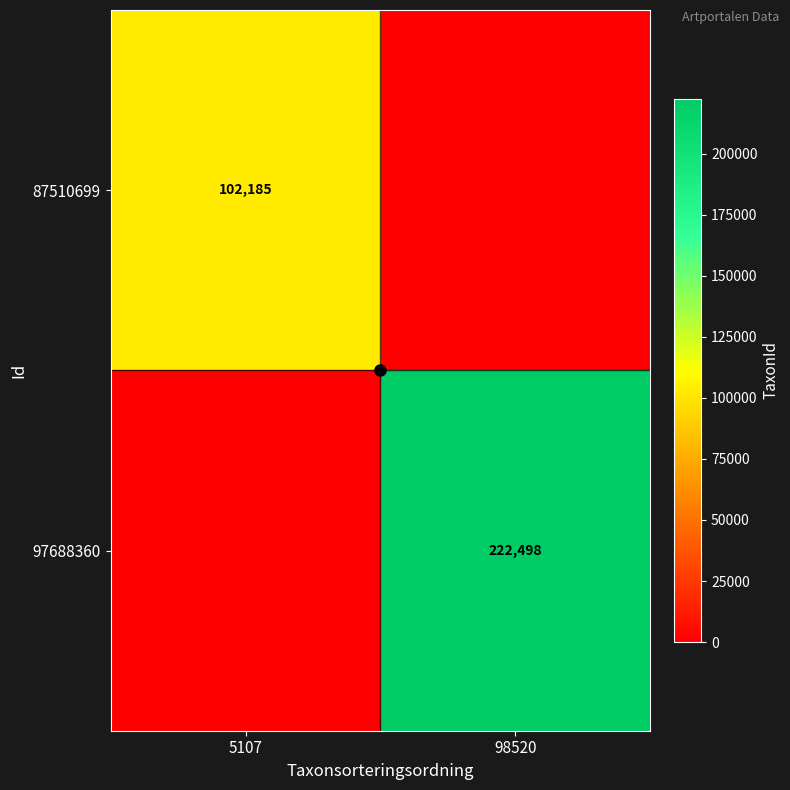

True or false: 97688360 has a value of 222498 at 98520.

True